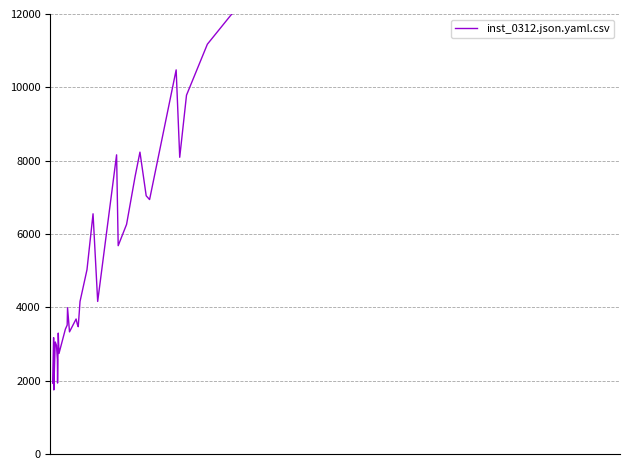

How many interior local valleys (lower than both neighbors) does the data have?

11